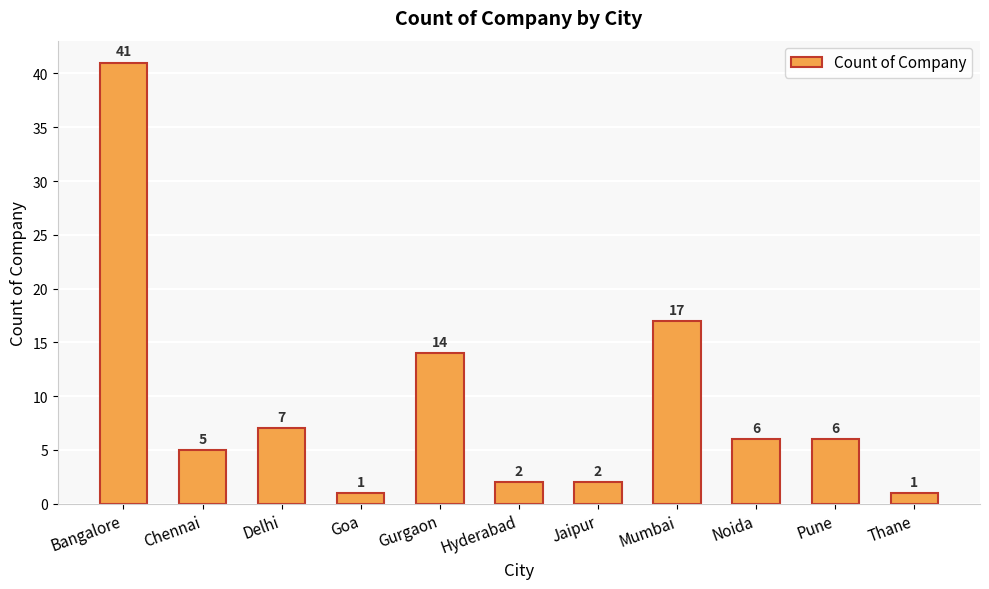

Reading right to left, extract all data points from this chart.

Thane=1	Pune=6	Noida=6	Mumbai=17	Jaipur=2	Hyderabad=2	Gurgaon=14	Goa=1	Delhi=7	Chennai=5	Bangalore=41